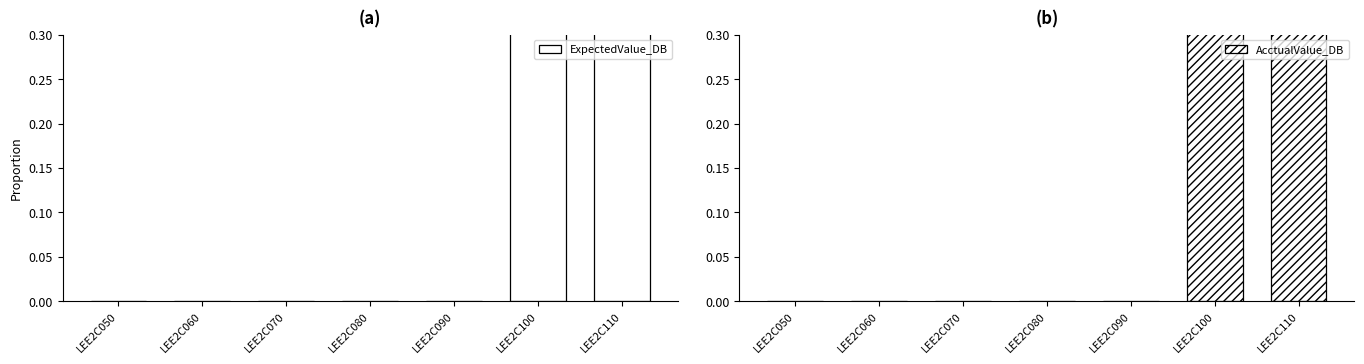

Rank the series by their maximum value, from lowest to highest.

ExpectedValue_DB, AcctualValue_DB